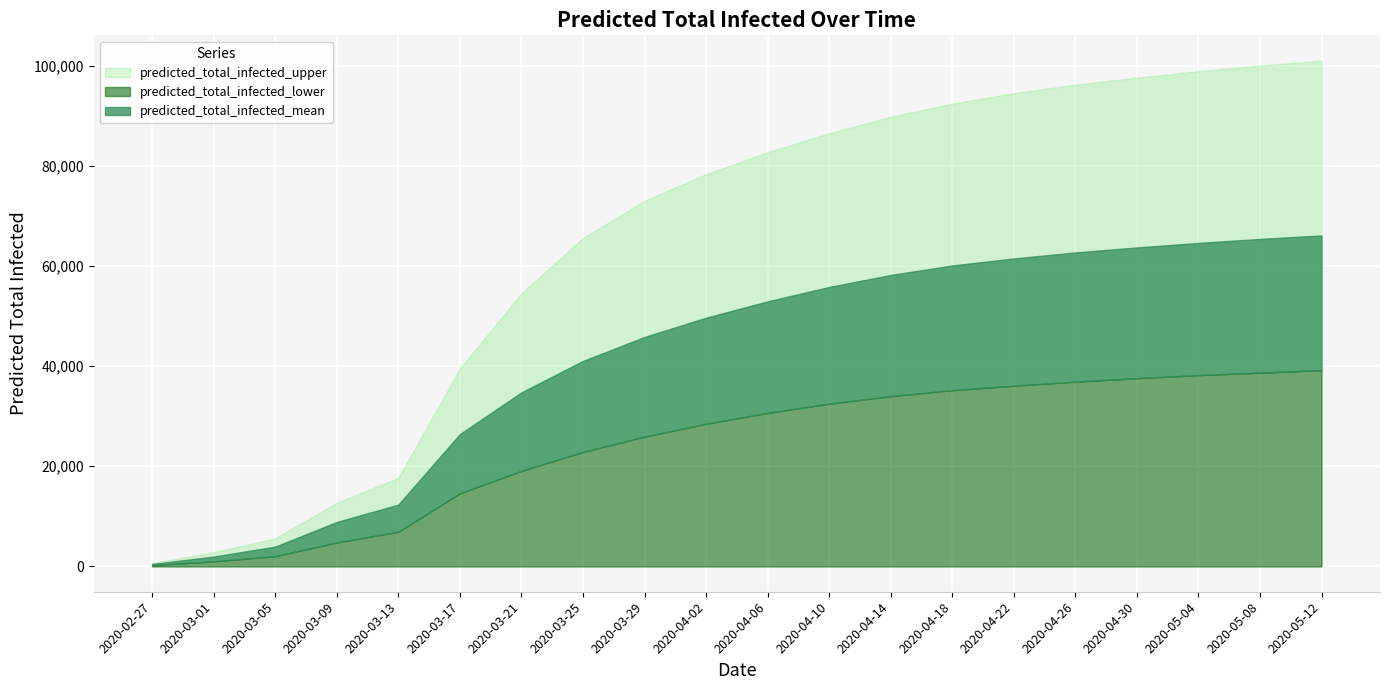

Which series has the largest total across all categories?

predicted_total_infected_upper